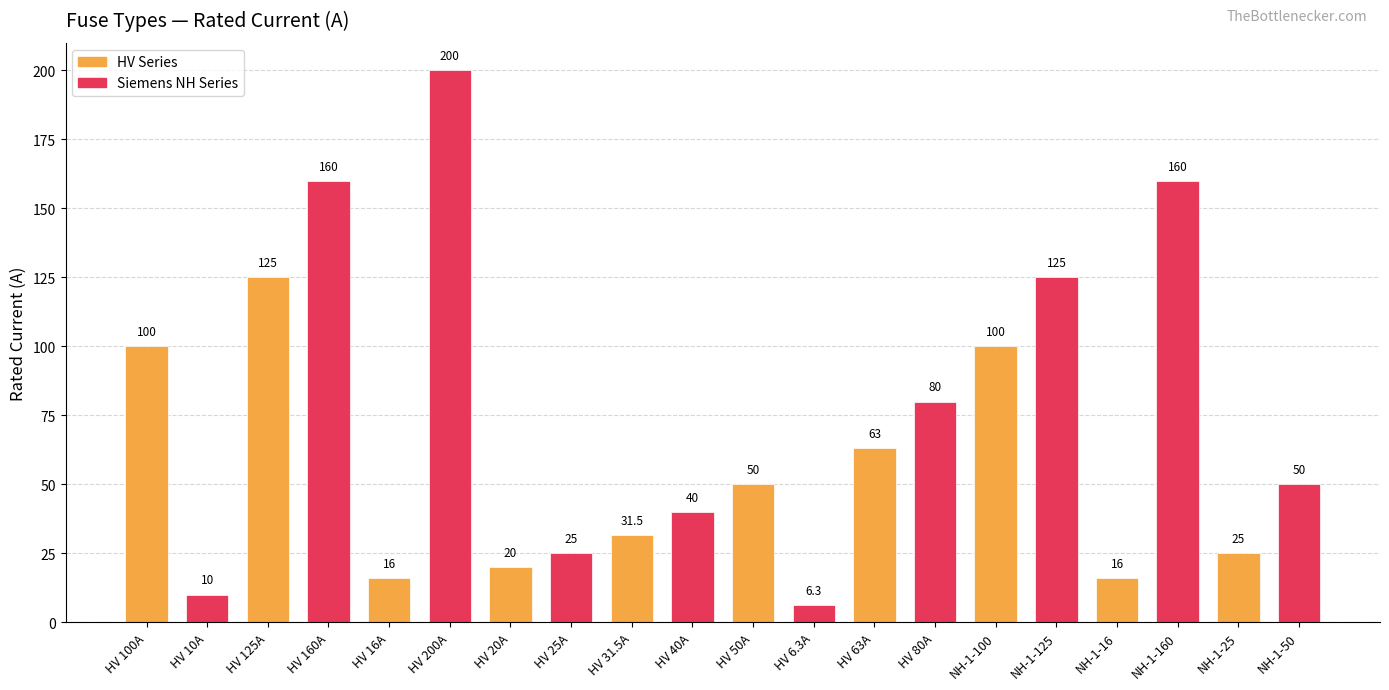

What is the greatest value displayed?

200.0